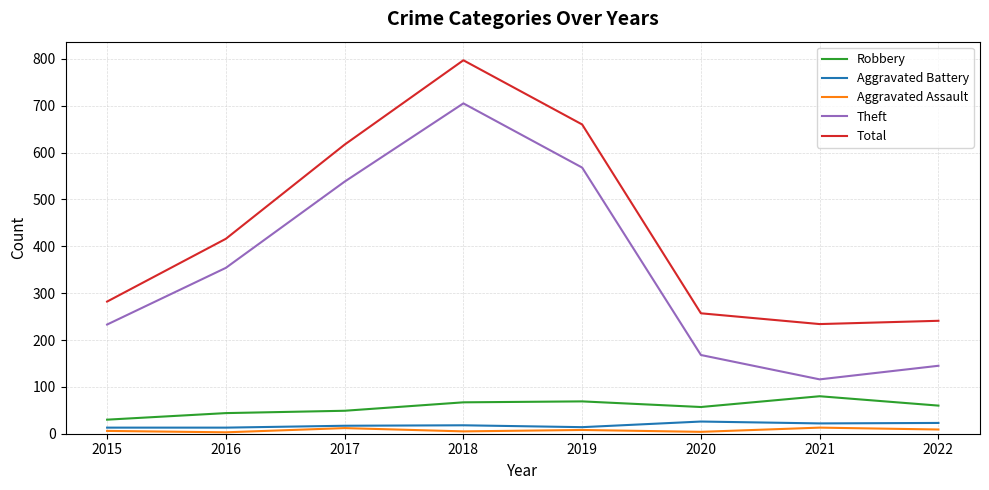

At which label does Theft reach its peak?

2018